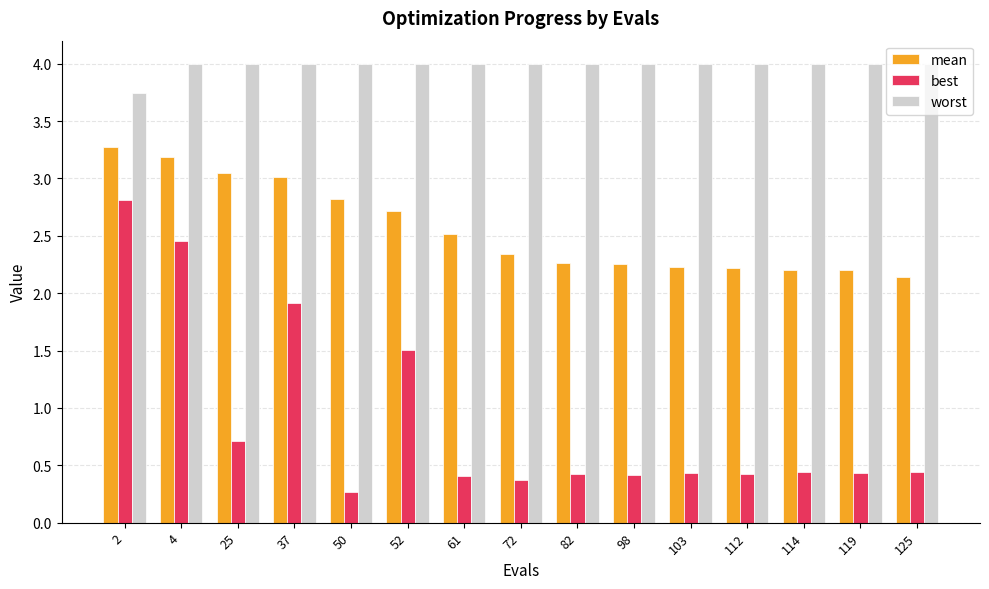

Which label corresponds to the smallest value in the chart?

50